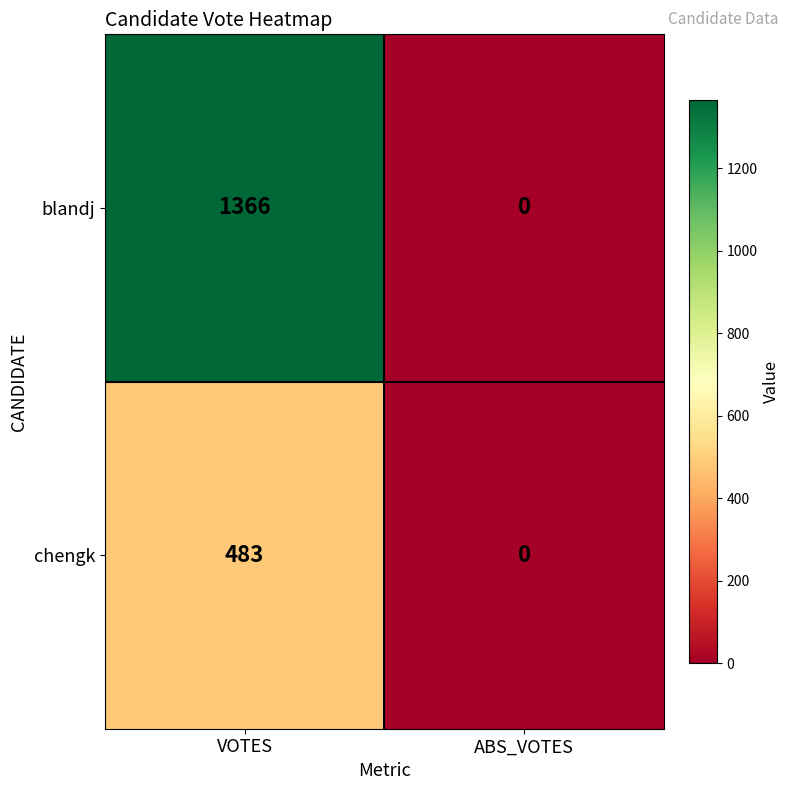

Which series has the widest spread of values?

blandj